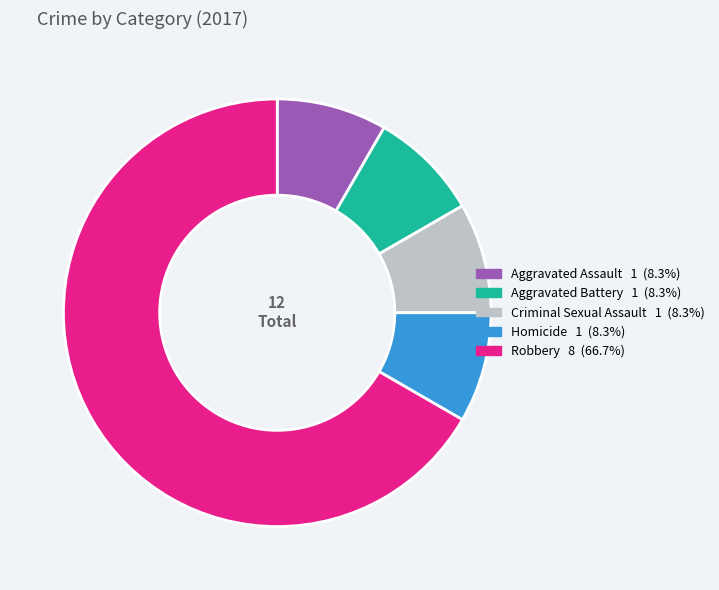

Combined, do Aggravated Assault and Homicide account for over 50%?

No